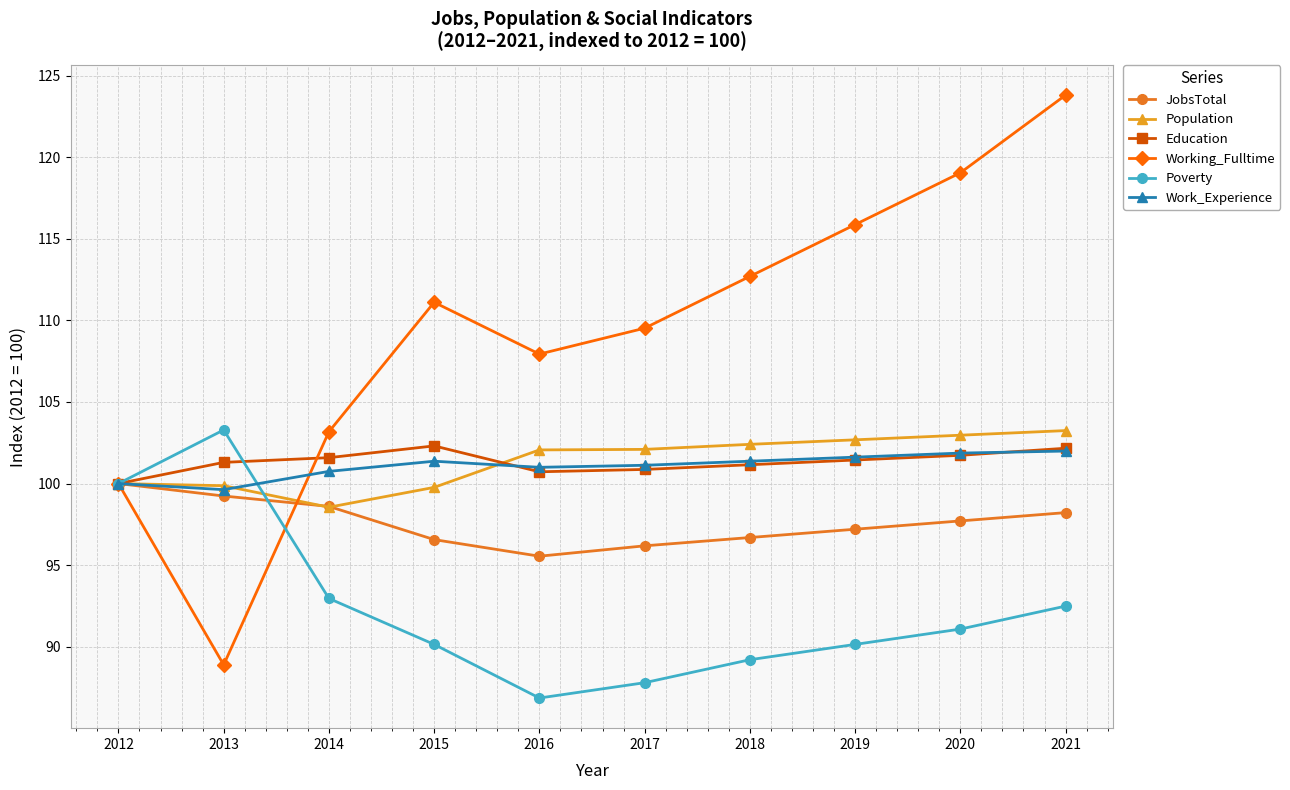

What is the value of the Poverty point at the 9th from the left?

91.1